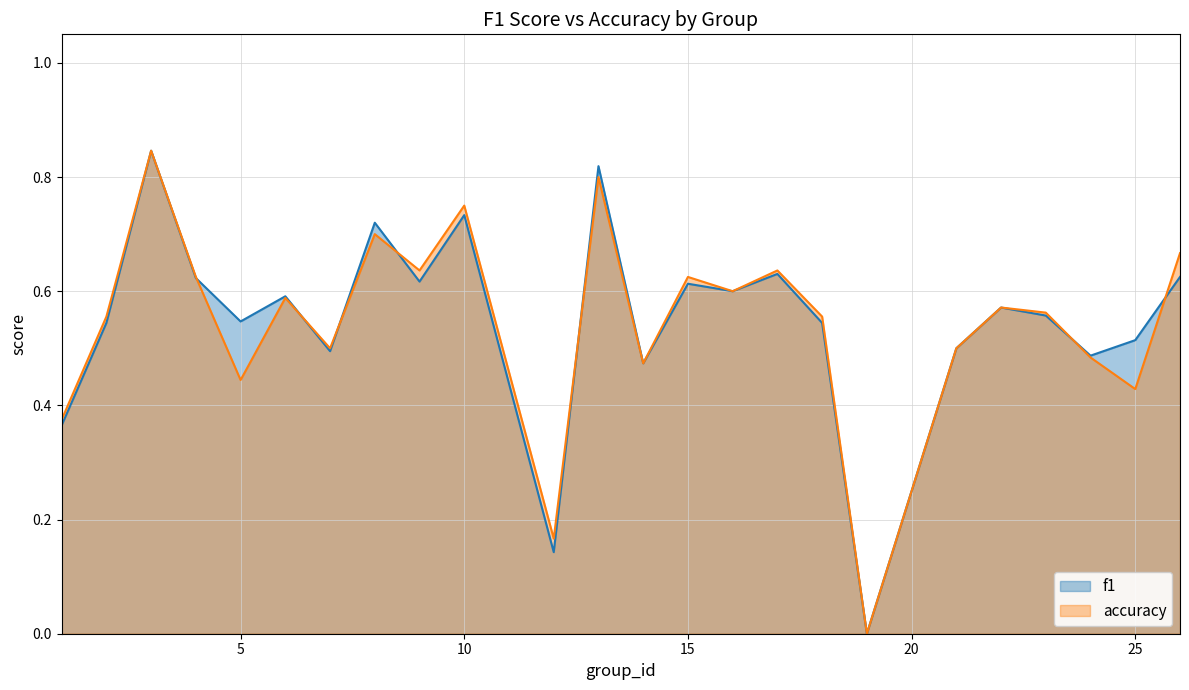

Reading left to right, extract all data points from this chart.

f1: 0.4	0.5	0.8	0.6	0.5	0.6	0.5	0.7	0.6	0.7	0.1	0.8	0.5	0.6	0.6	0.6	0.5	0.0	0.5	0.6	0.6	0.5	0.5	0.6
accuracy: 0.4	0.6	0.8	0.6	0.4	0.6	0.5	0.7	0.6	0.8	0.2	0.8	0.5	0.6	0.6	0.6	0.6	0.0	0.5	0.6	0.6	0.5	0.4	0.7